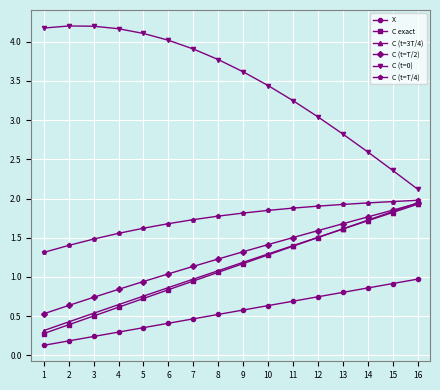

How many data points in C (t=0) are above 3?

12